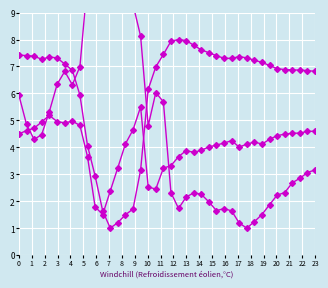

What is the total value across all series at 3?

16.7